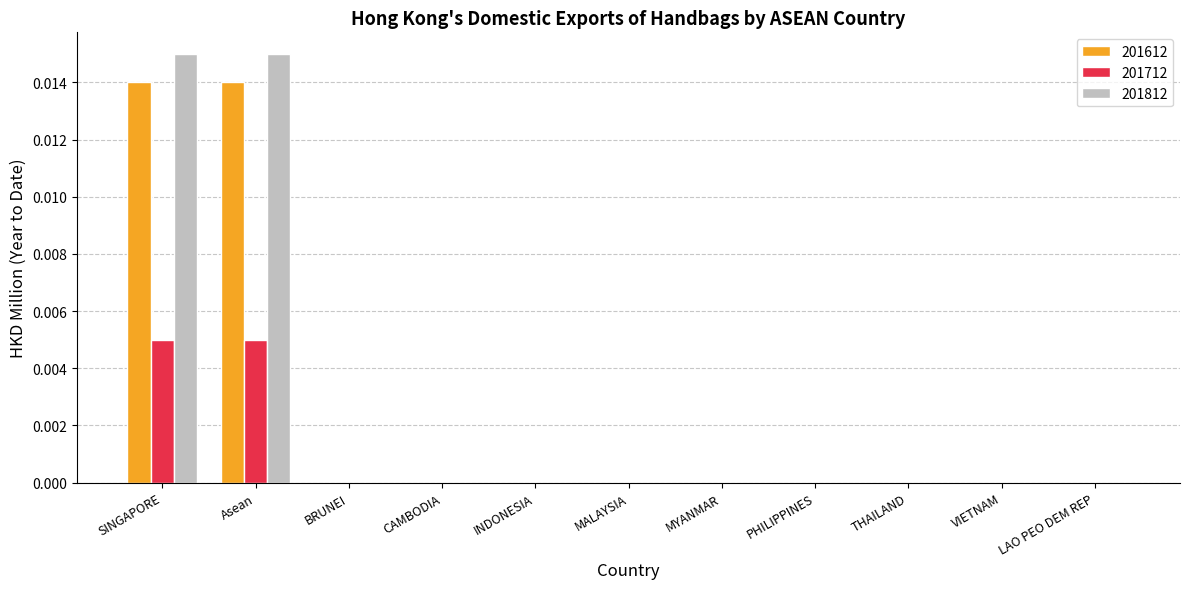

True or false: 201712 has a value of 0.0 at CAMBODIA.

True